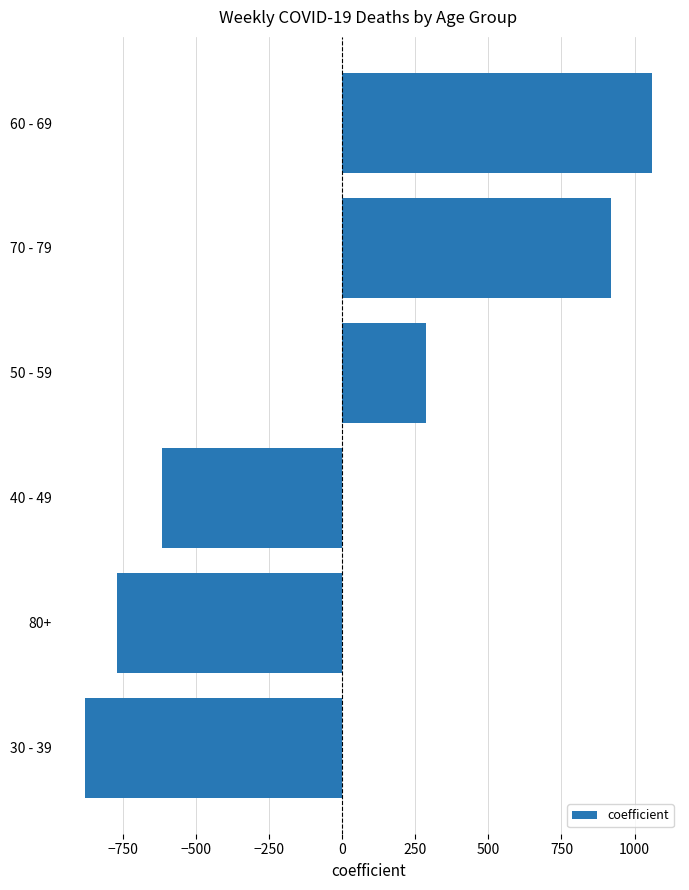

List the labels in order of value, smallest first.

30 - 39, 80+, 40 - 49, 50 - 59, 70 - 79, 60 - 69